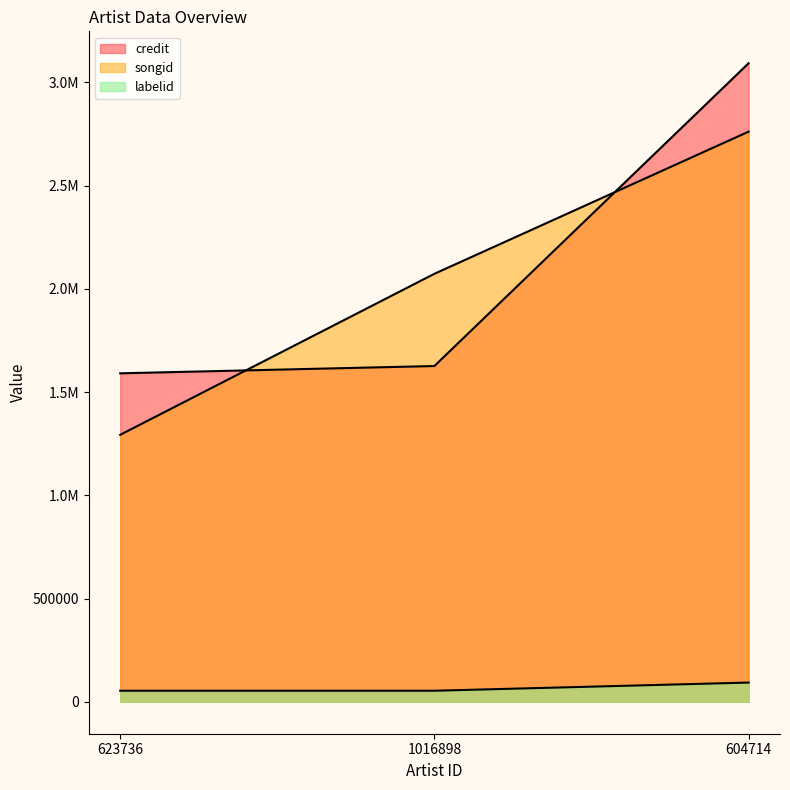

The value of credit at 623736 is 1591006. True or false?

True